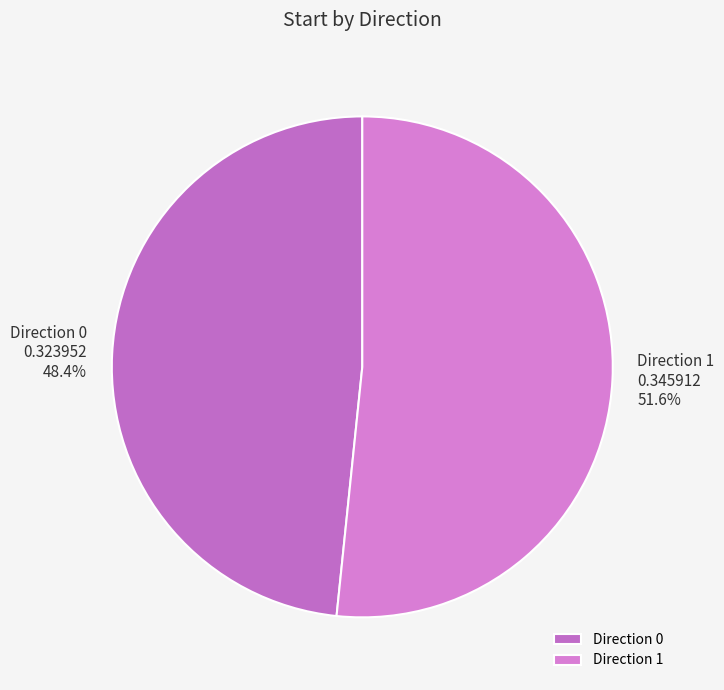

What is the largest slice in the pie chart?

Direction 1